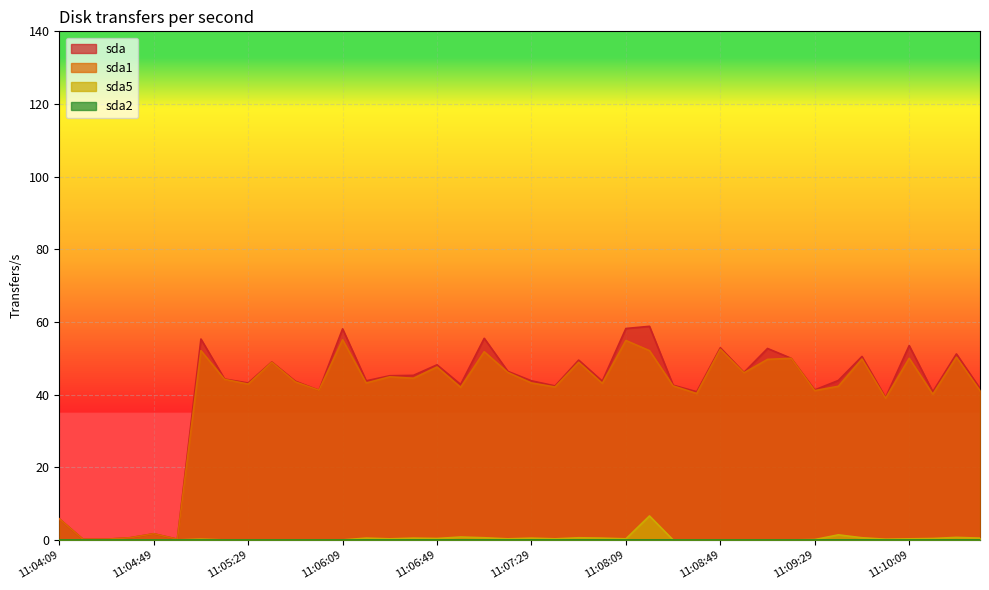

Reading right to left, transcribe all the data shown in this chart.

sda: 41.7	51.2	40.8	53.5	39.2	50.5	43.9	41.3	50.0	52.7	46.1	52.9	40.8	42.6	58.8	58.2	43.7	49.5	42.4	43.8	46.4	55.5	42.8	48.2	45.3	45.2	43.8	58.1	41.2	43.7	49.0	43.2	44.3	55.3	0.2	1.7	0.6	0.2	0.2	5.8
sda1: 41.1	50.3	40.1	50.0	39.0	49.8	42.3	41.1	50.0	49.7	46.0	52.5	40.3	42.4	52.1	54.9	43.1	48.9	42.1	43.2	46.1	51.8	42.0	47.6	44.5	44.9	43.2	55.1	41.2	43.5	48.9	42.9	44.2	52.1	0.2	1.7	0.6	0.2	0.2	5.8
sda5: 0.5	0.7	0.4	0.3	0.2	0.6	1.4	0.1	0.0	0.0	0.0	0.0	0.0	0.0	6.6	0.3	0.5	0.6	0.3	0.5	0.3	0.6	0.8	0.4	0.5	0.3	0.5	0.0	0.0	0.0	0.0	0.0	0.0	0.2	0.0	0.0	0.0	0.0	0.0	0.0